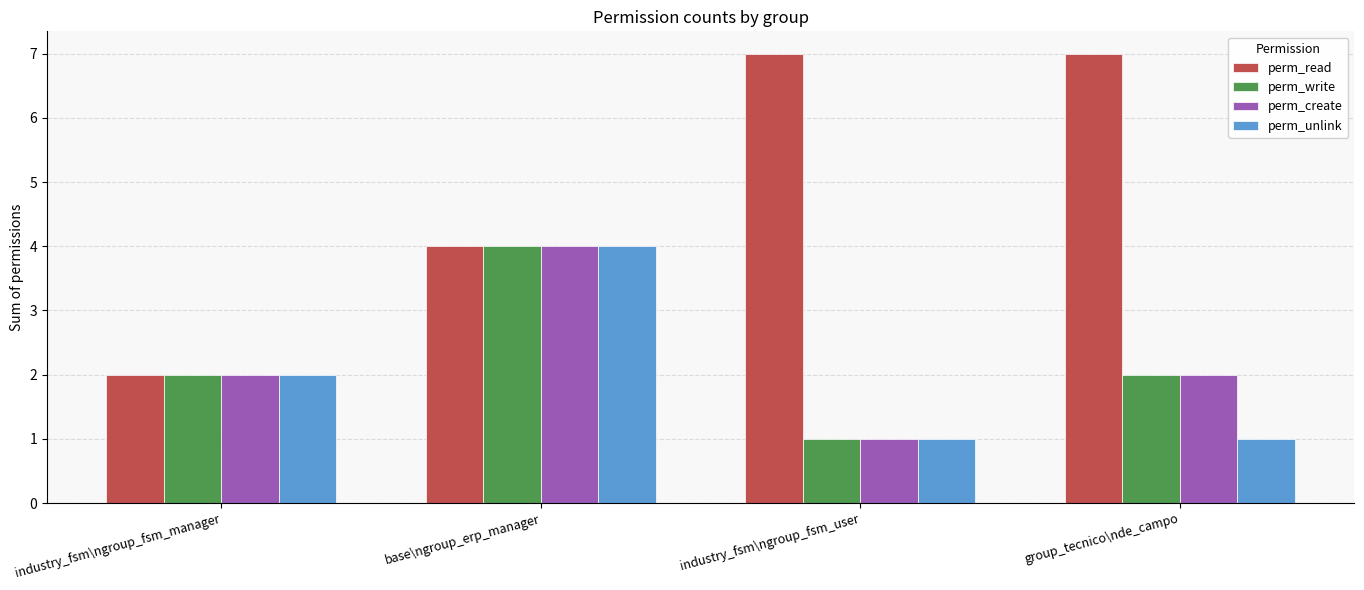

What is the sum of all perm_write values?

9